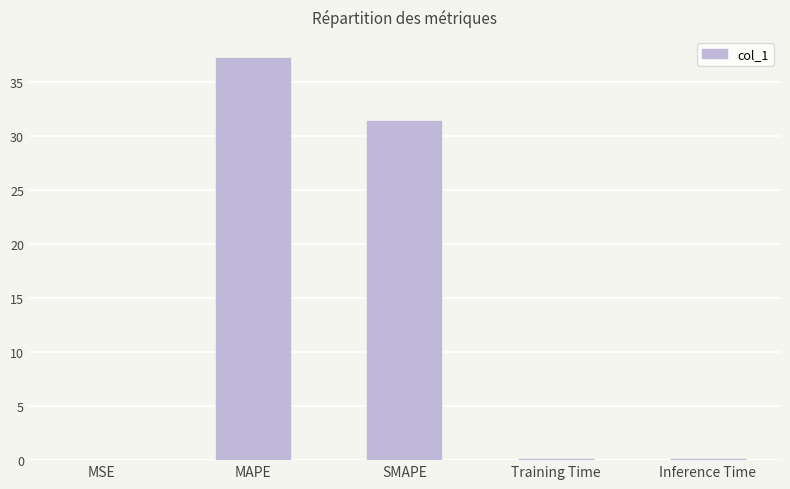

What is the maximum value shown in the chart?

37.3